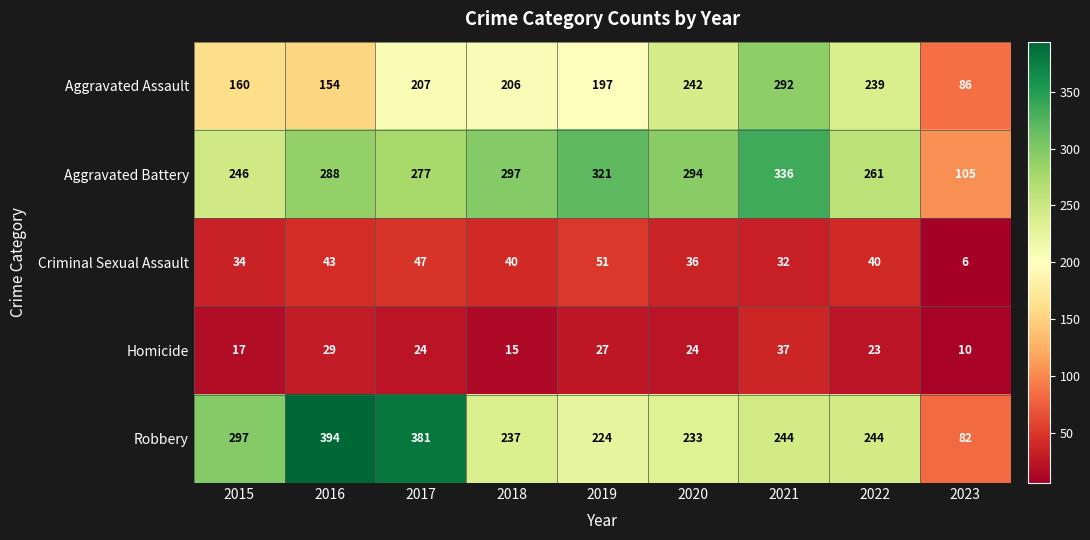

List the series in order of their peak value, lowest first.

Homicide, Criminal Sexual Assault, Aggravated Assault, Aggravated Battery, Robbery